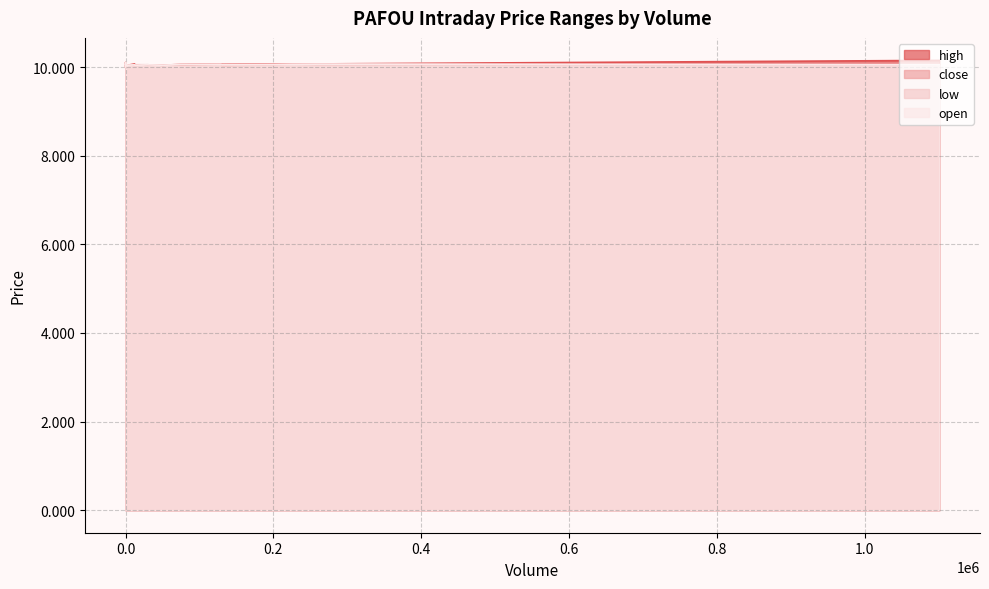

Where is the first local minimum for open?

130717